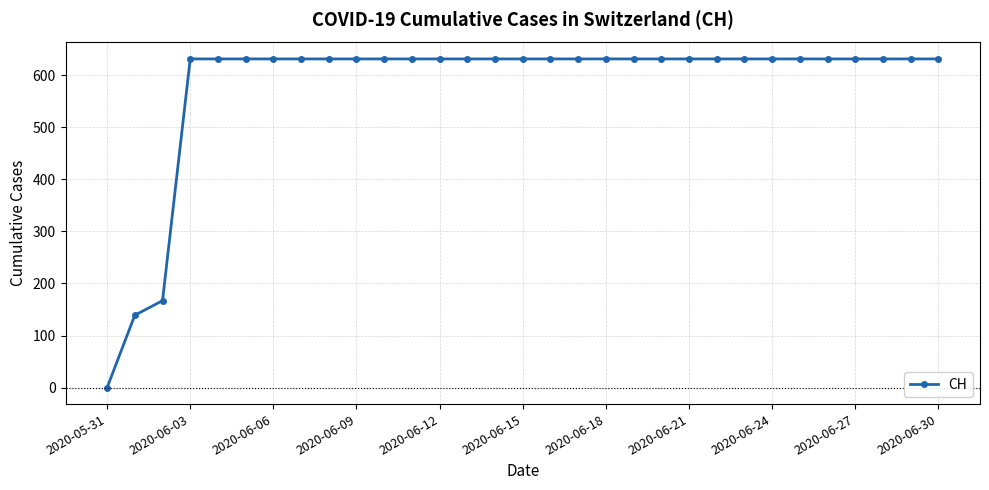

What is the average value?

580